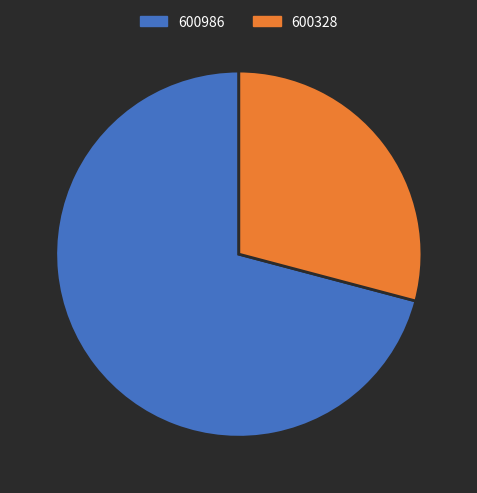

Approximately how many times larger is the value at 600986 compared to 600328?

2.4